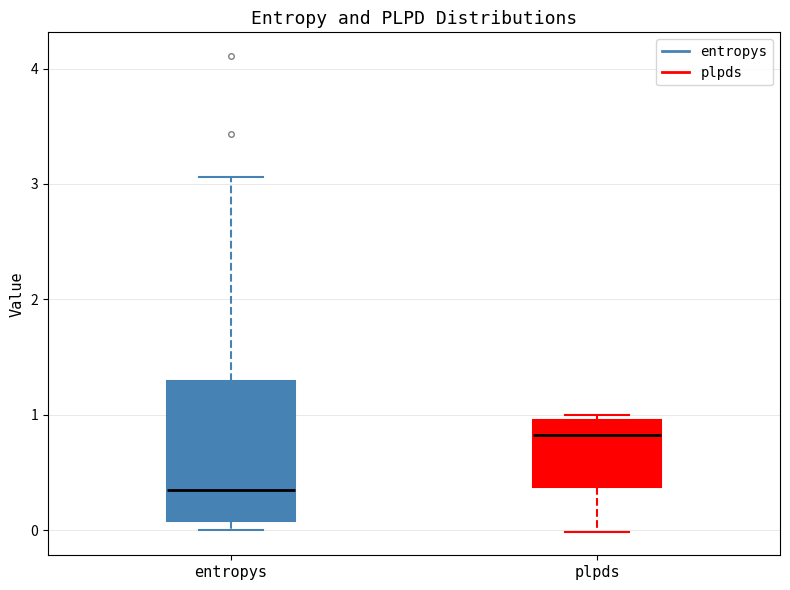

Which box is the tallest, from its lower edge to its upper edge?

entropys